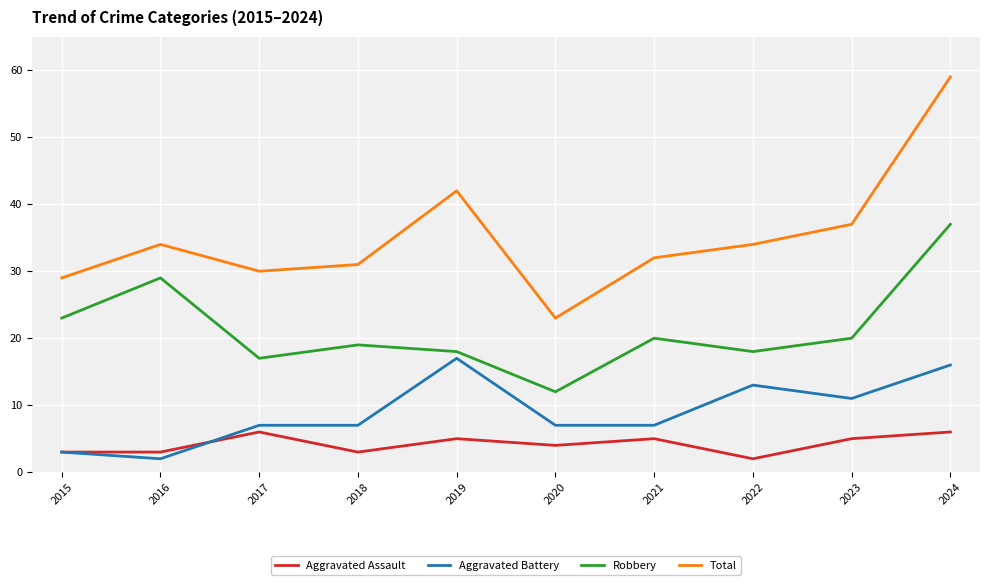

True or false: Aggravated Assault has a value of 6 at 2020.

False